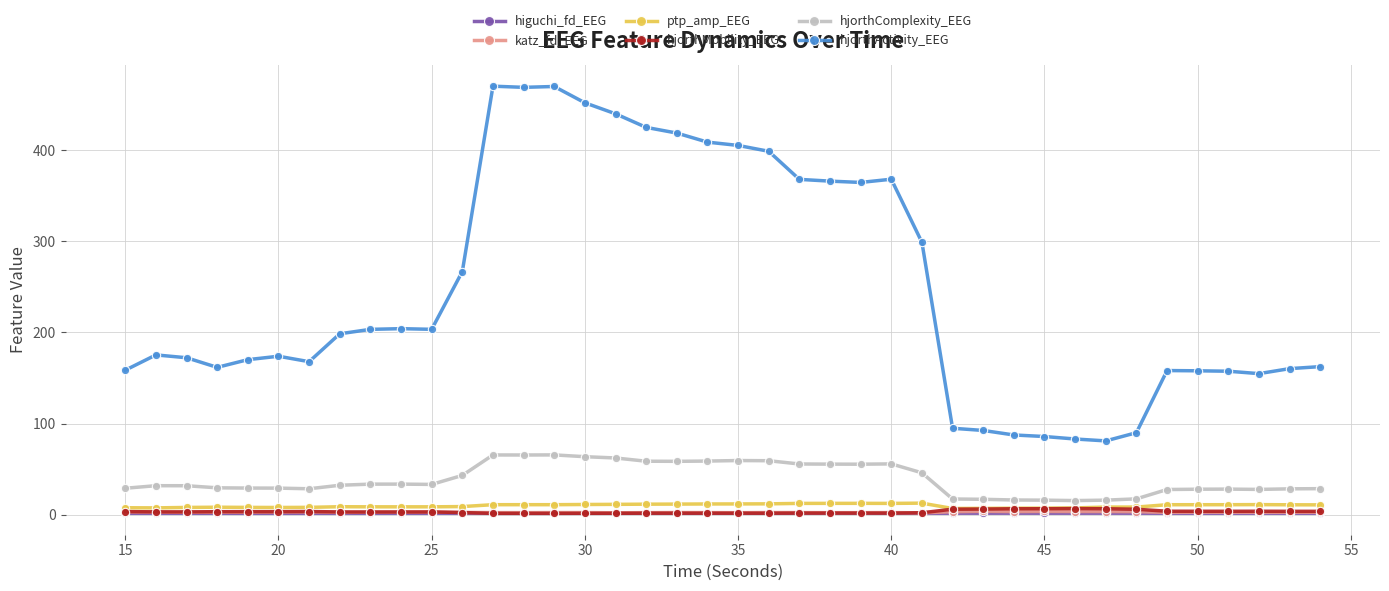

Which series has the largest total across all categories?

hjorthActivity_EEG